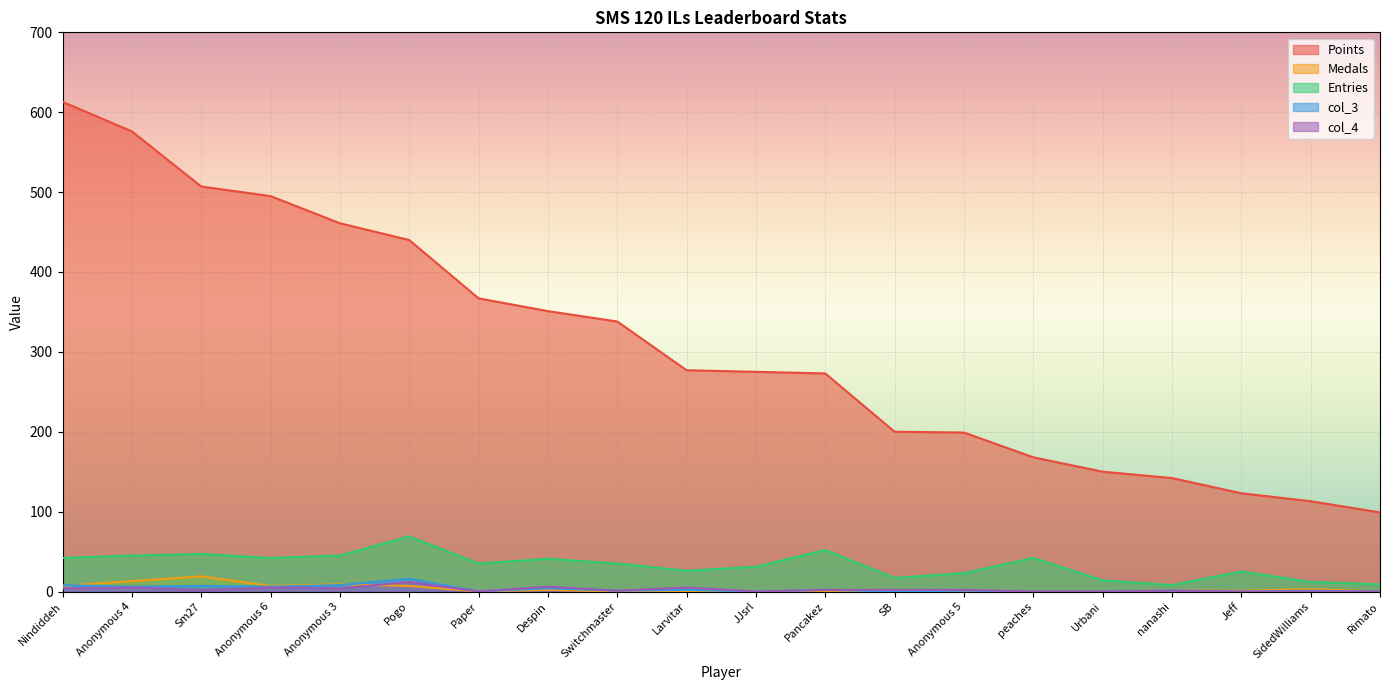

Is the value of Medals at Anonymous 6 greater than the value of col_4 at peaches?

Yes